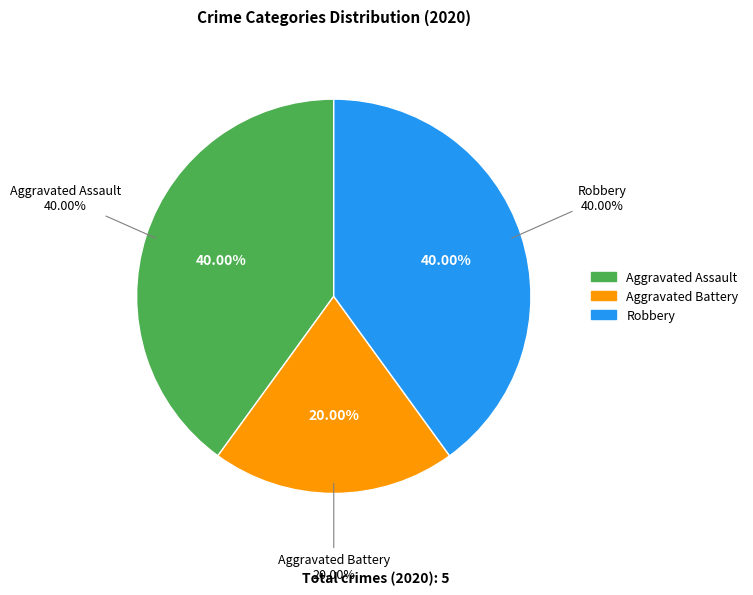

Is it true that Aggravated Assault is 40% of the pie?

True